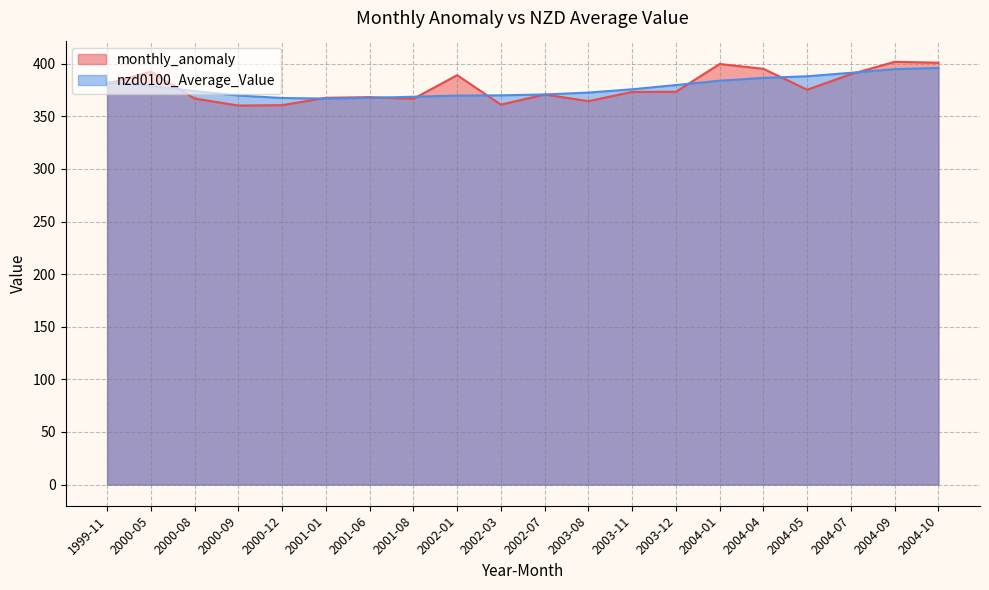

How many intersections are there between monthly_anomaly and nzd0100_Average_Value?

9